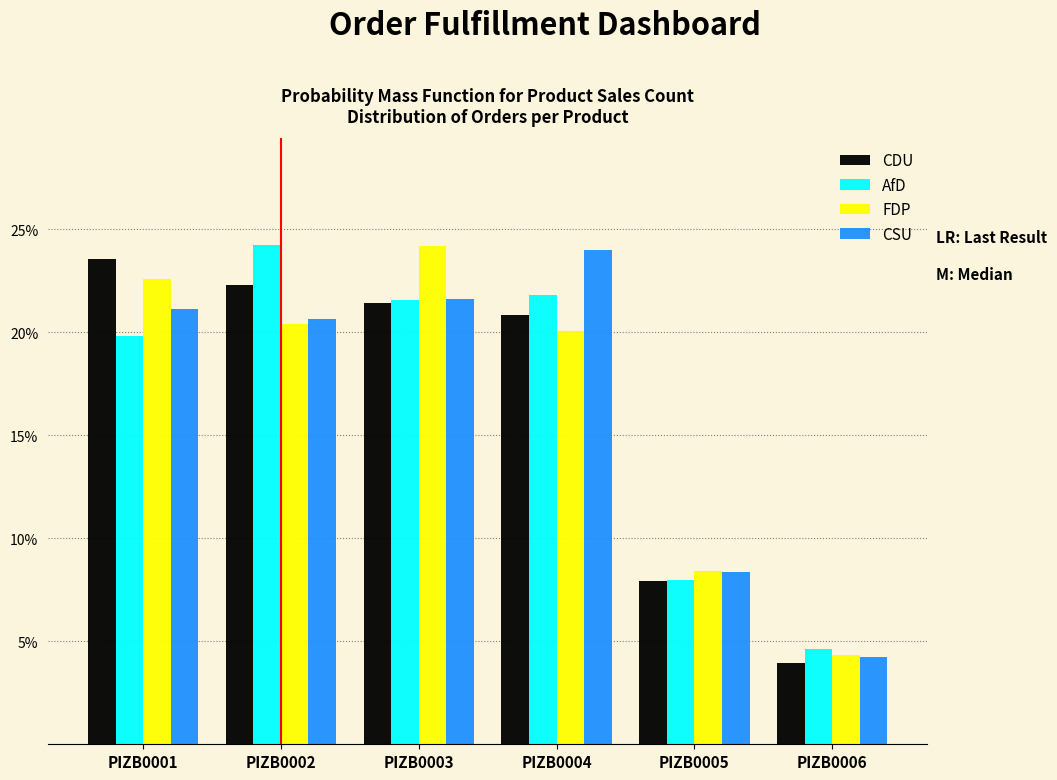

Reading right to left, extract all data points from this chart.

CDU: PIZB0006=4.0	PIZB0005=7.9	PIZB0004=20.8	PIZB0003=21.4	PIZB0002=22.3	PIZB0001=23.6
AfD: PIZB0006=4.6	PIZB0005=8.0	PIZB0004=21.8	PIZB0003=21.6	PIZB0002=24.2	PIZB0001=19.8
FDP: PIZB0006=4.4	PIZB0005=8.4	PIZB0004=20.1	PIZB0003=24.2	PIZB0002=20.4	PIZB0001=22.6
CSU: PIZB0006=4.2	PIZB0005=8.4	PIZB0004=24.0	PIZB0003=21.6	PIZB0002=20.7	PIZB0001=21.1